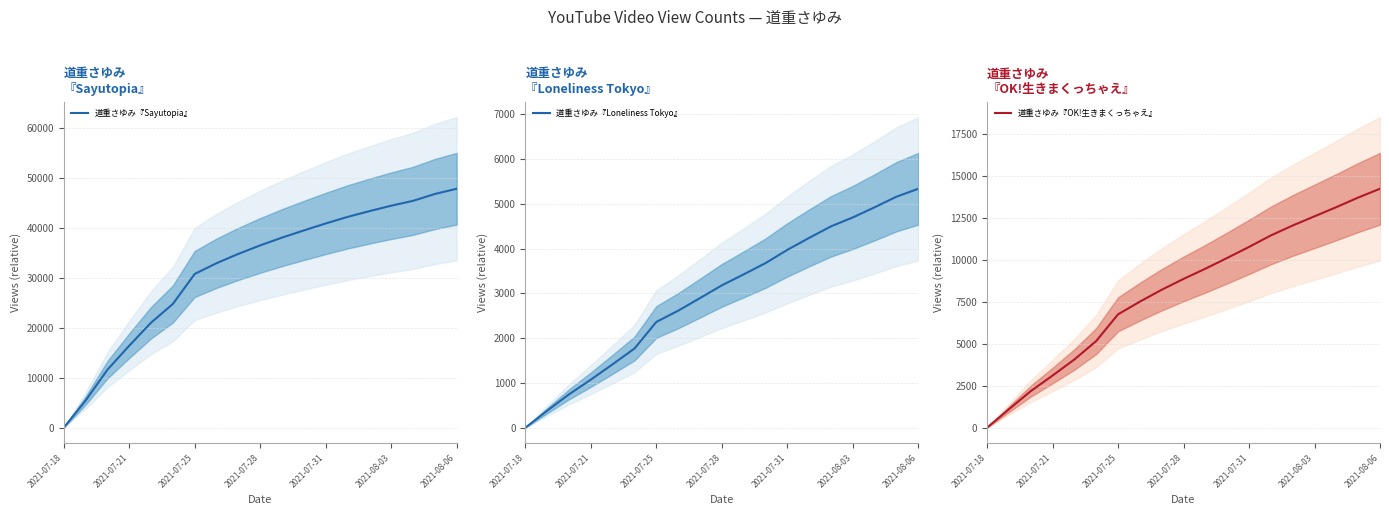

What is the maximum value for 道重さゆみ『Sayutopia』?

47887